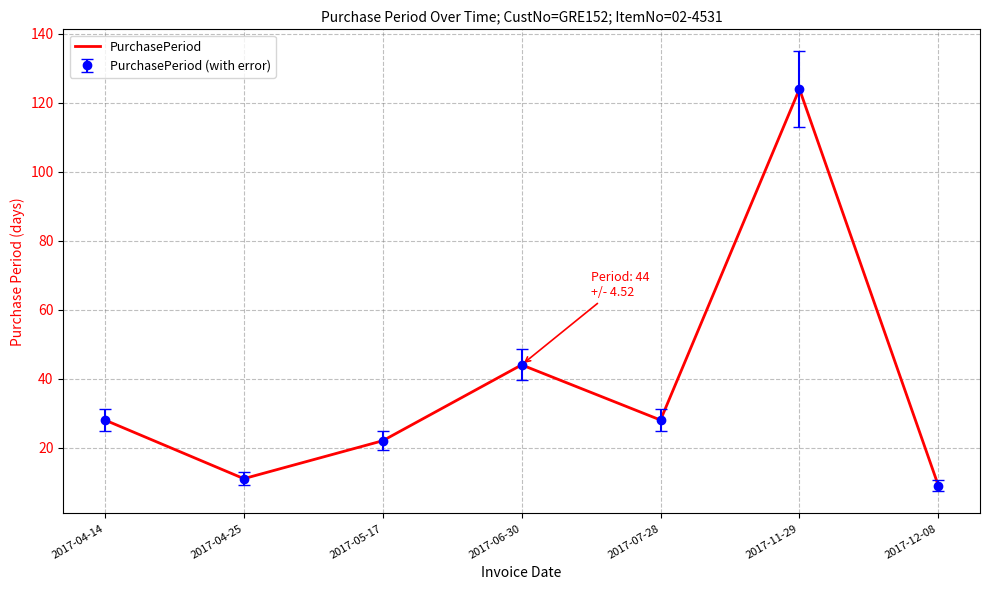

Reading right to left, list all the values displayed in this chart.

9	124	28	44	22	11	28